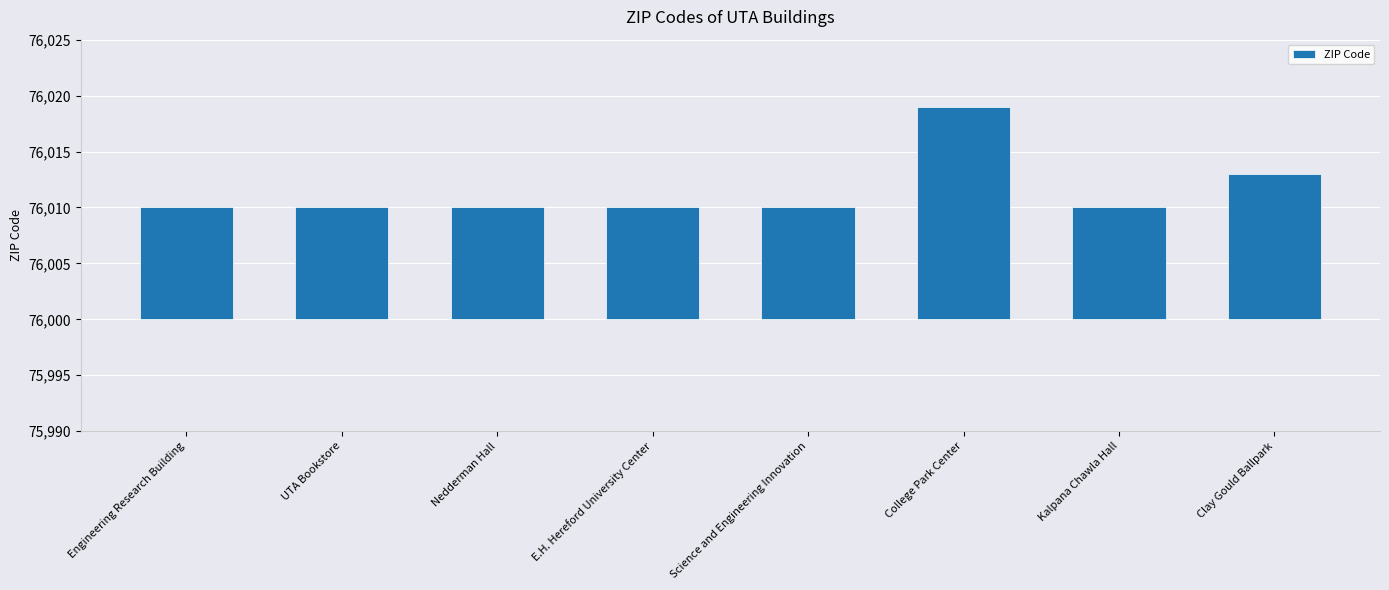

Which has a higher value, Science and Engineering Innovation or Clay Gould Ballpark?

Clay Gould Ballpark